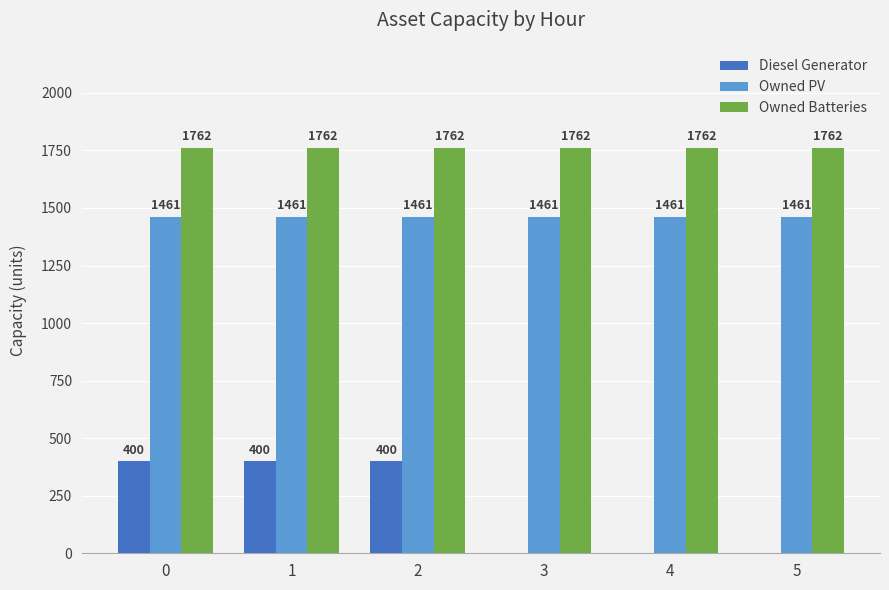

Between 1 and 3, which series saw the biggest shift?

Diesel Generator